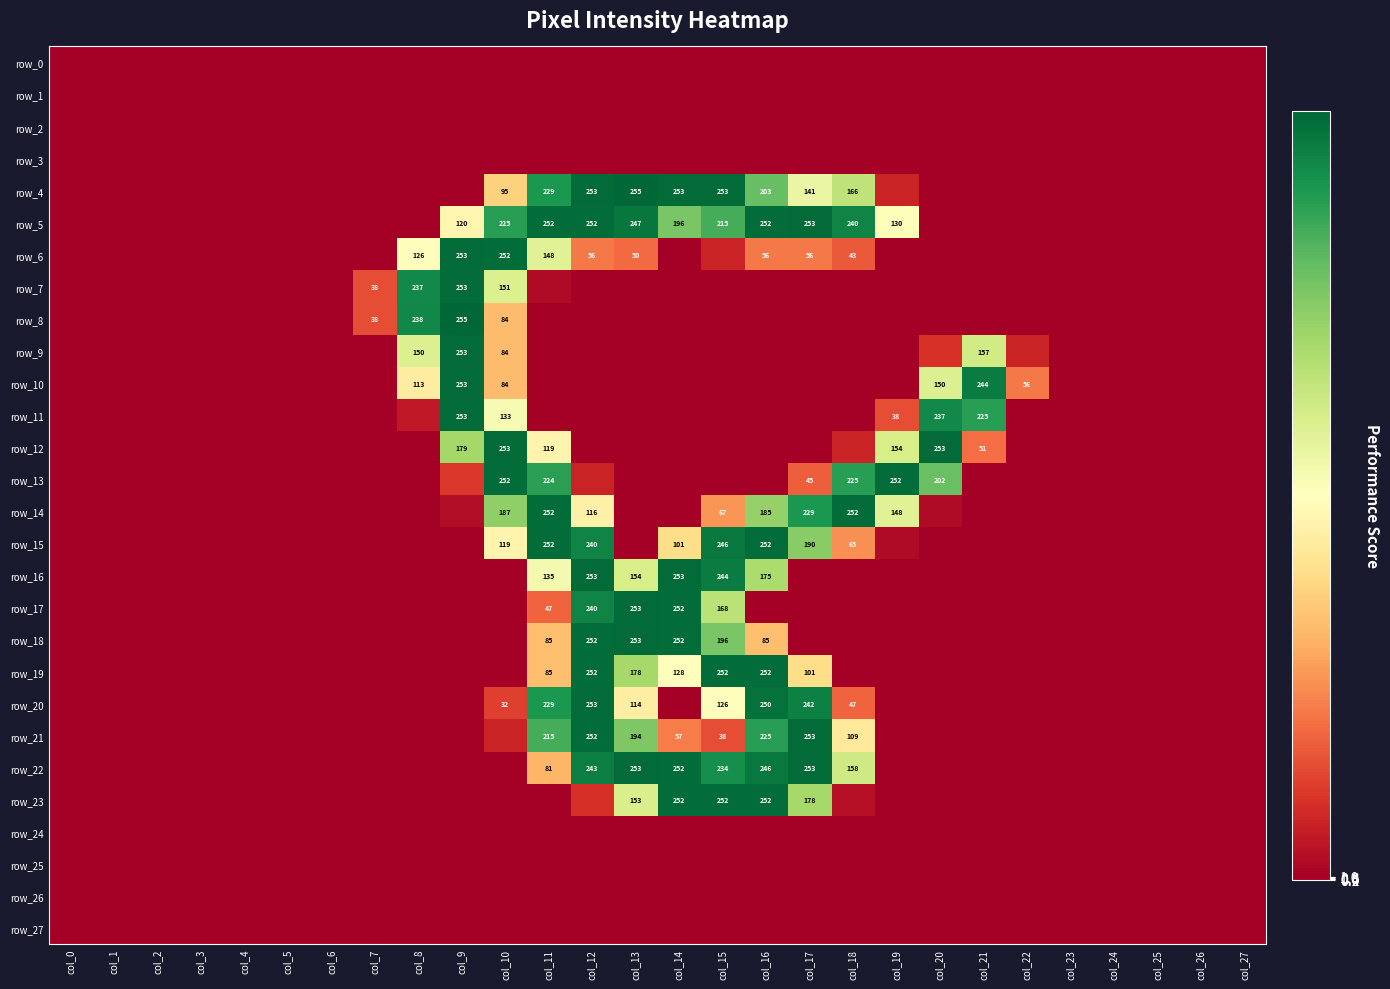

Which series has the widest spread of values?

row_4